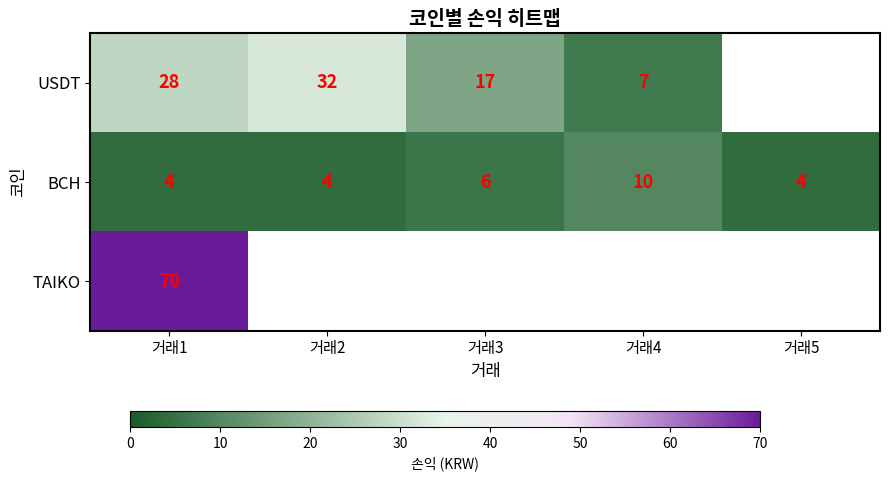

Rank the series at 거래1 from lowest to highest value.

BCH, USDT, TAIKO